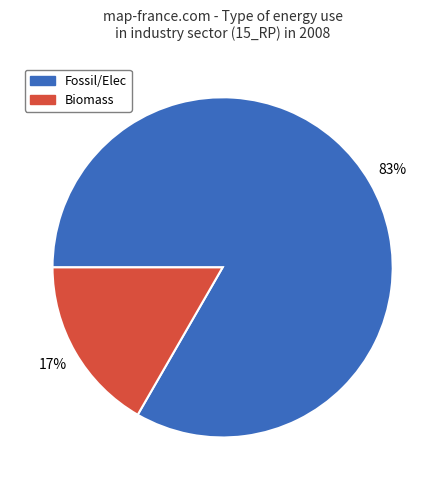

Does any single category account for the majority?

Yes